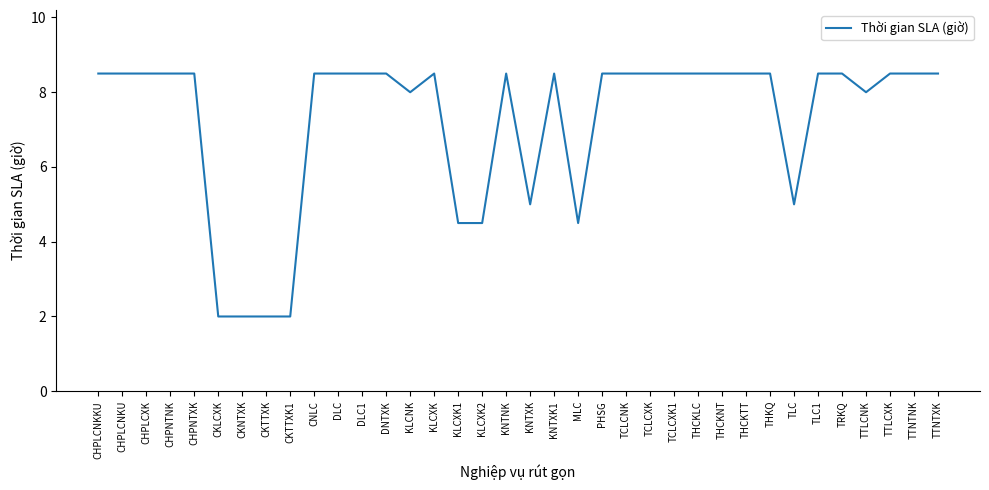

What is the average value?

7.2